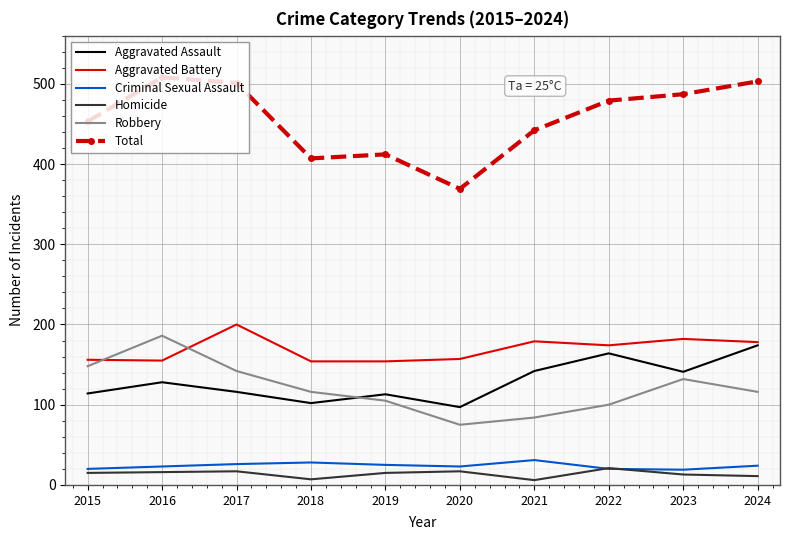

True or false: Total and Criminal Sexual Assault intersect in this chart.

False